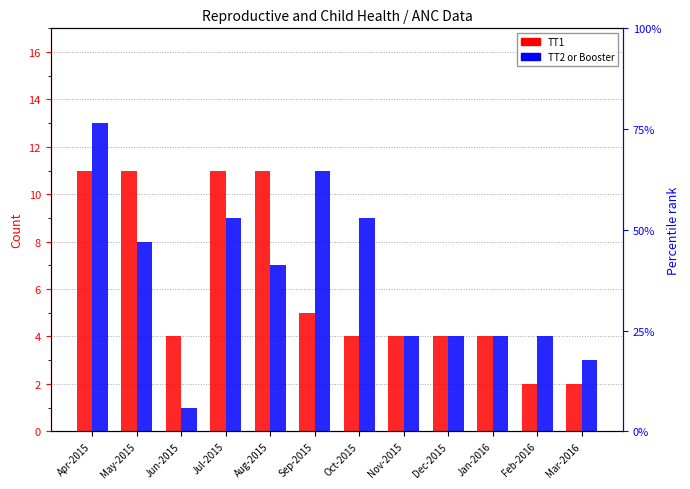

Which label corresponds to the largest value in the chart?

Apr-2015